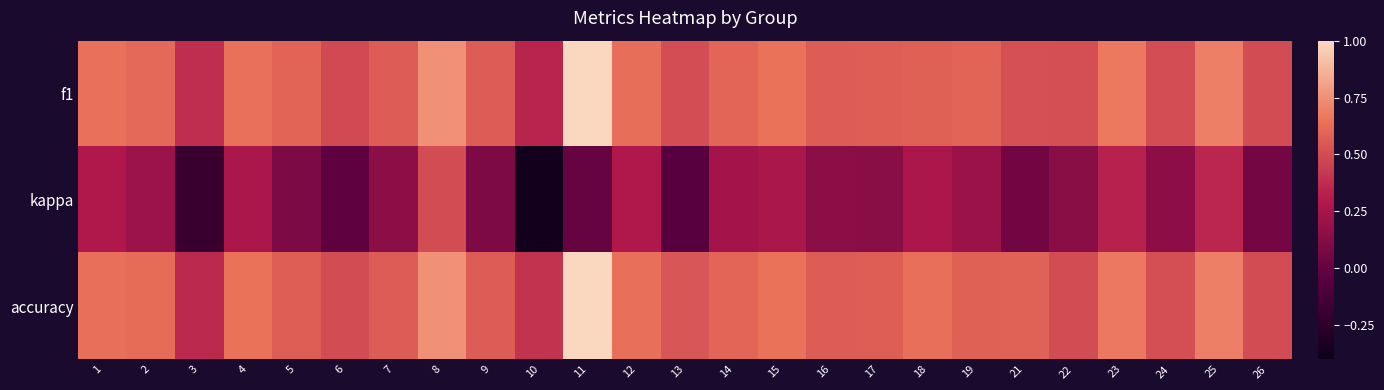

Rank the series by their maximum value, from lowest to highest.

kappa, f1, accuracy